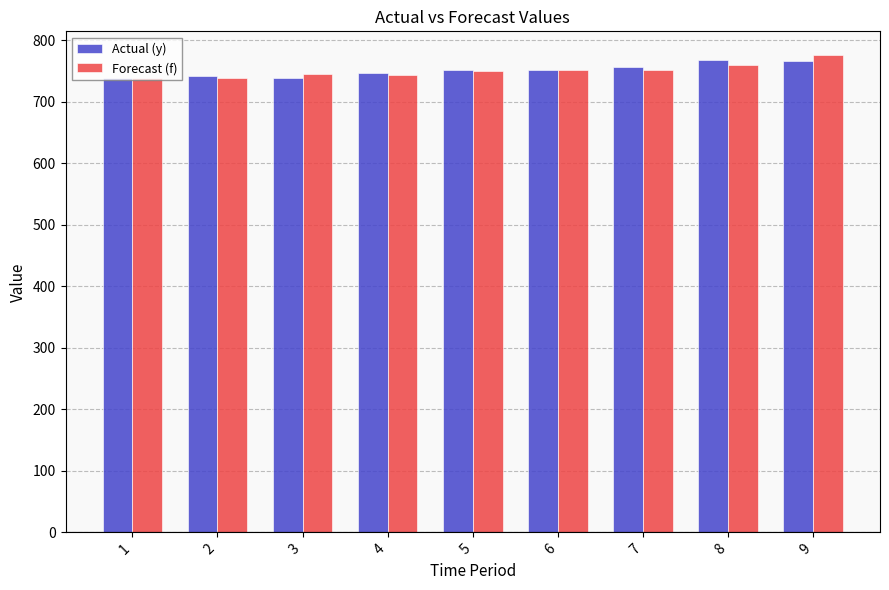

The value of Actual (y) at 8 is 1324.1. True or false?

False